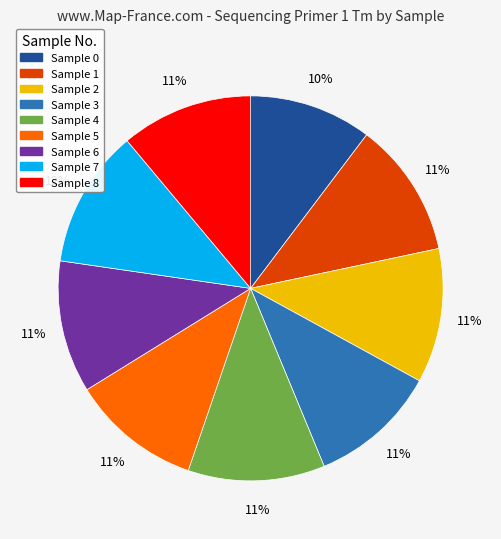

Is there any slice that represents more than half of the pie?

No